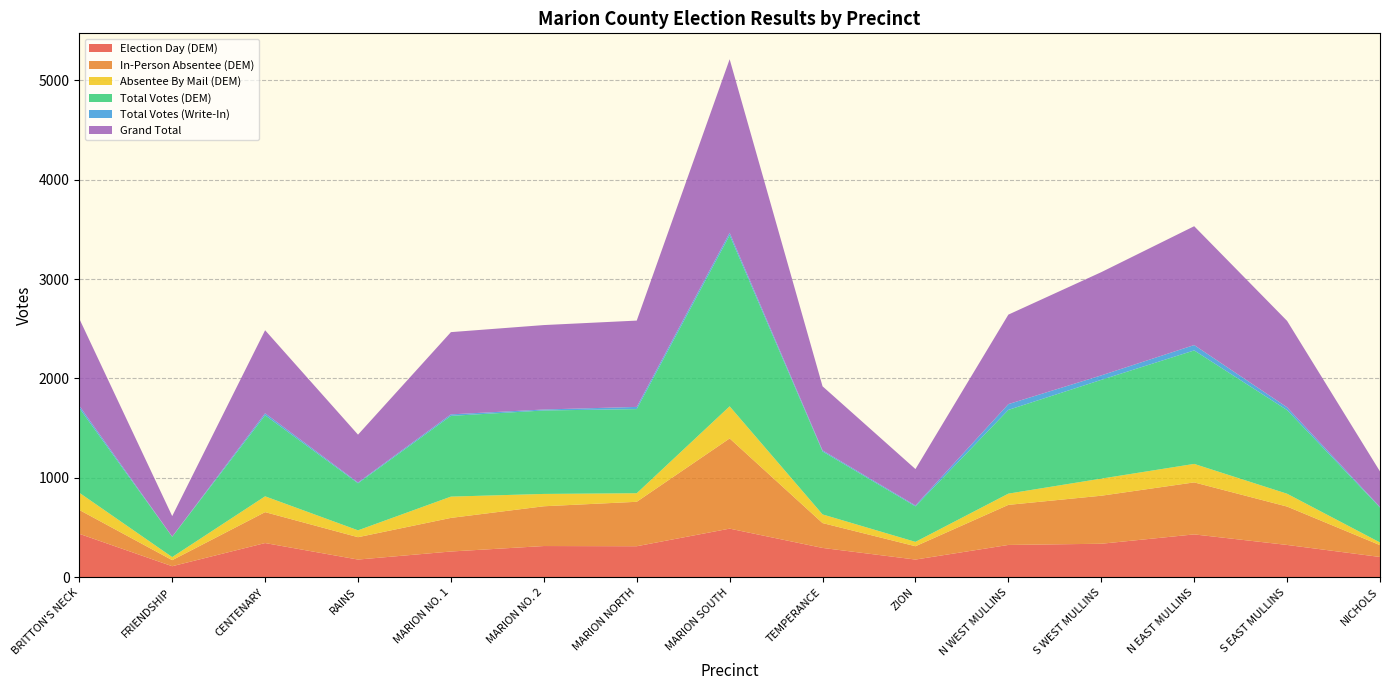

Reading left to right, extract all data points from this chart.

Election Day (DEM): 438	112	345	179	260	315	313	490	296	179	326	338	432	326	205
In-Person Absentee (DEM): 240	61	311	225	338	400	447	907	250	134	403	483	523	386	119
Absentee By Mail (DEM): 173	31	159	69	214	124	86	323	87	44	113	172	186	129	27
Total Votes (DEM): 851	204	815	473	812	839	846	1720	633	357	842	993	1141	841	351
Total Votes (Write-In): 24	2	20	8	15	10	22	25	11	9	58	45	54	28	6
Grand Total: 875	206	835	481	827	849	868	1745	644	366	900	1038	1195	869	357